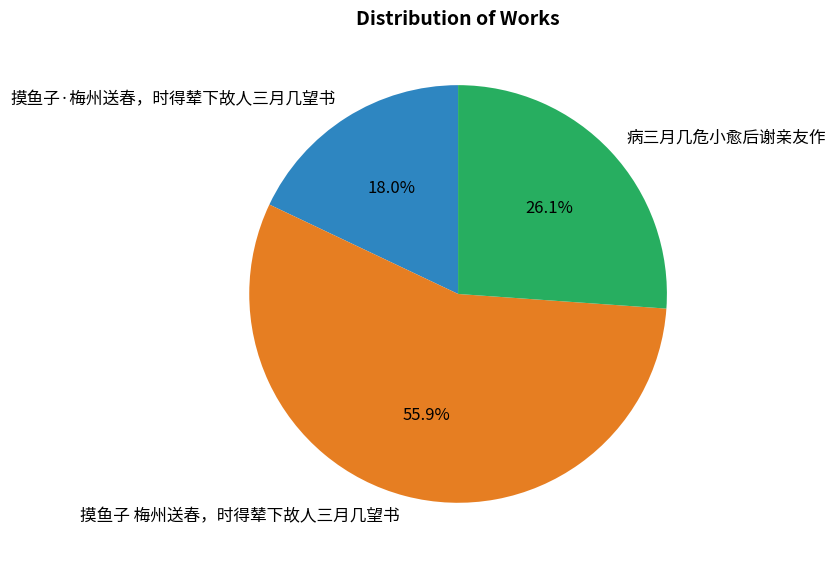

To the nearest percent, what is the average slice percentage?

33%